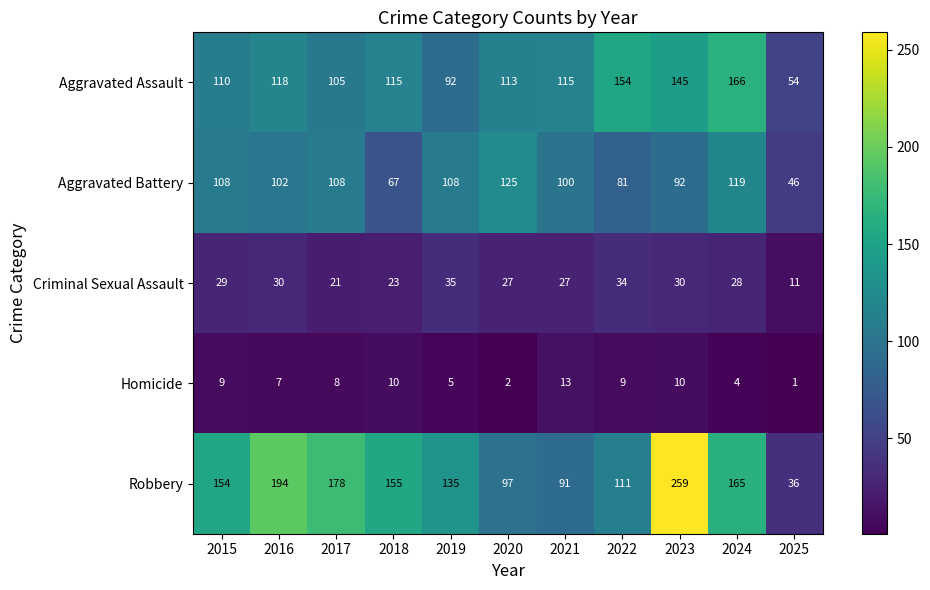

Where is Homicide nearest to the value 7?

2016